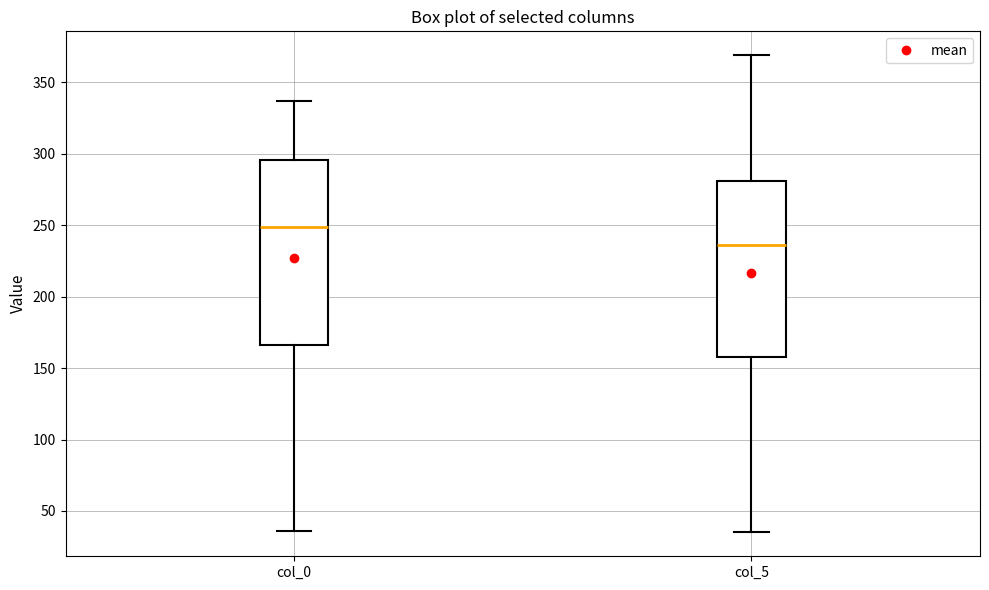

Reading left to right, transcribe this box plot: for each box, give where its median line is, the range the box spans, and where its two whiskers end, as read against the y-axis. The values are not printed on the chart, so give them approximately, as read against the axis.

col_0: median 250, box 165 to 295, whiskers 35 to 335
col_5: median 235, box 160 to 280, whiskers 35 to 370